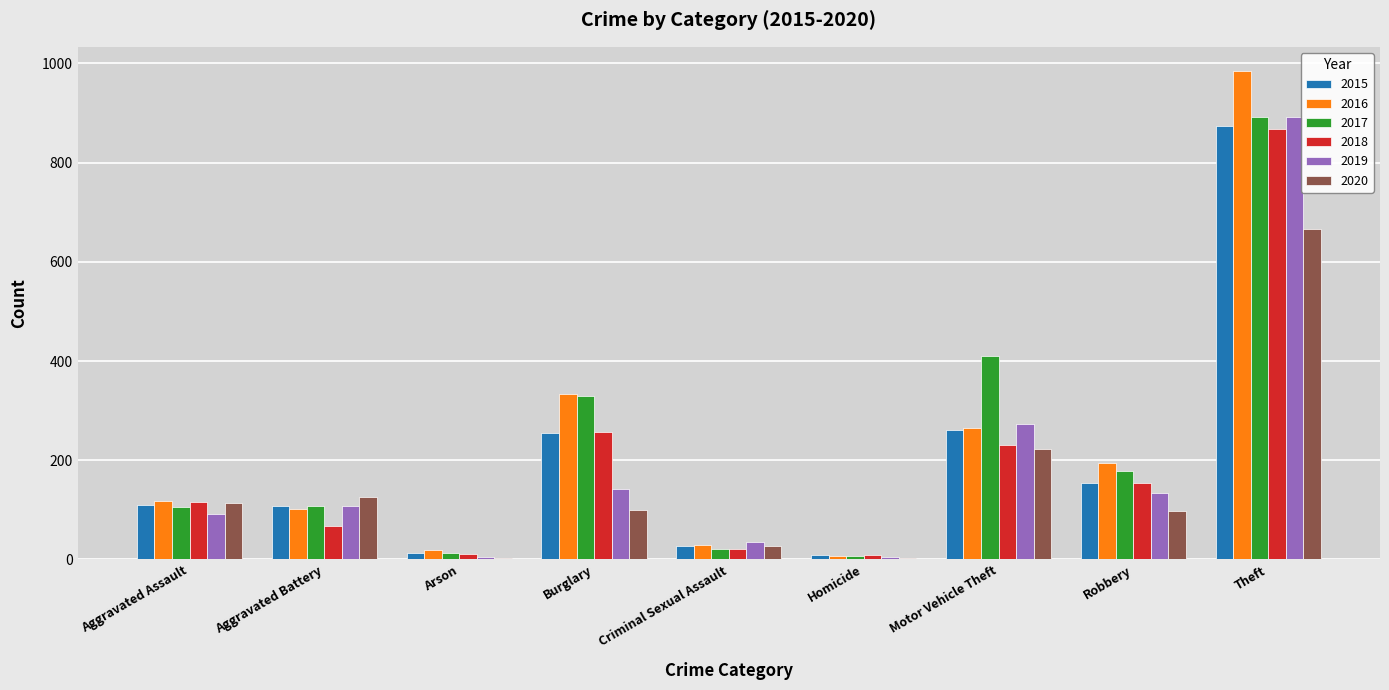

What is the difference between the 2019 values at Homicide and Criminal Sexual Assault?

30